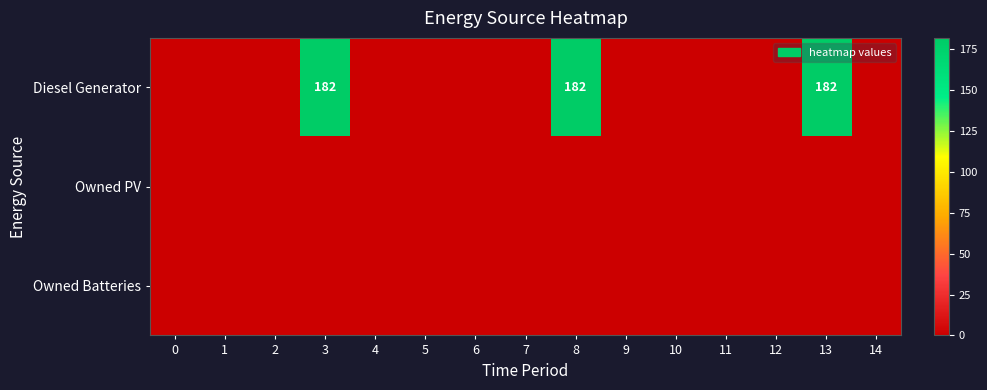

At which category is the sum across all series the highest?

3